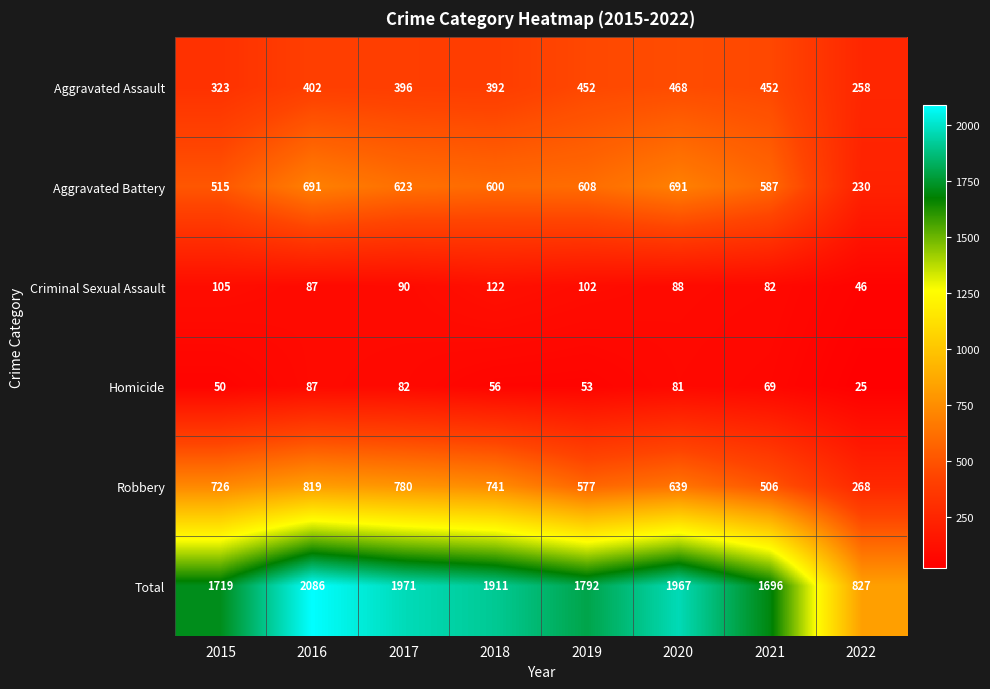

Count the number of categories in the chart.

8